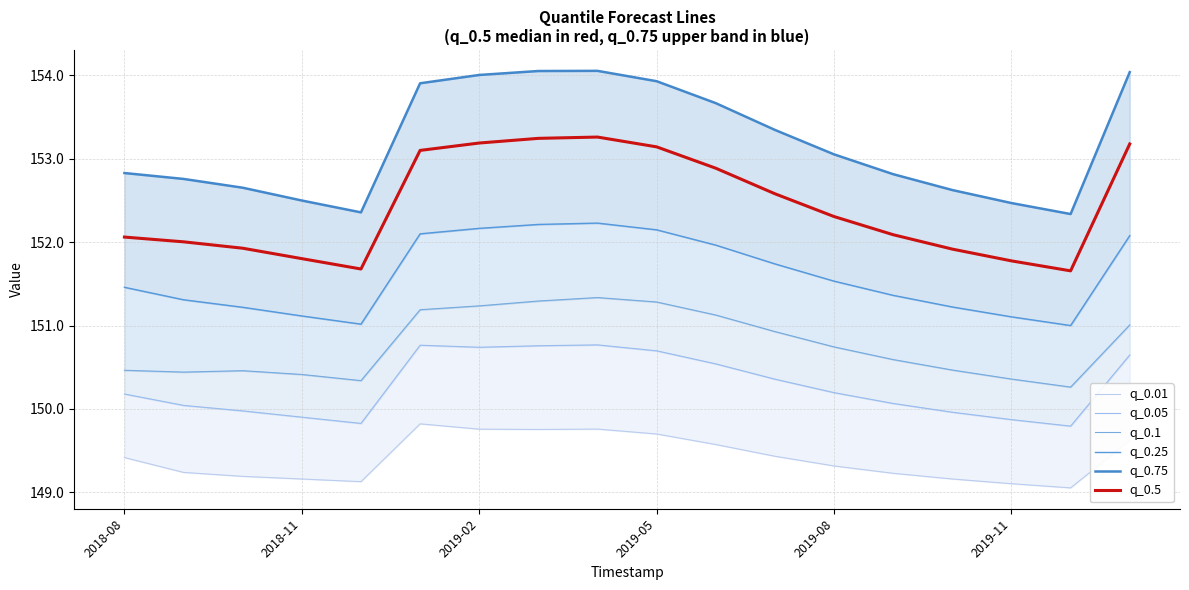

True or false: q_0.5 has a value of 70.9 at 2019-11.

False